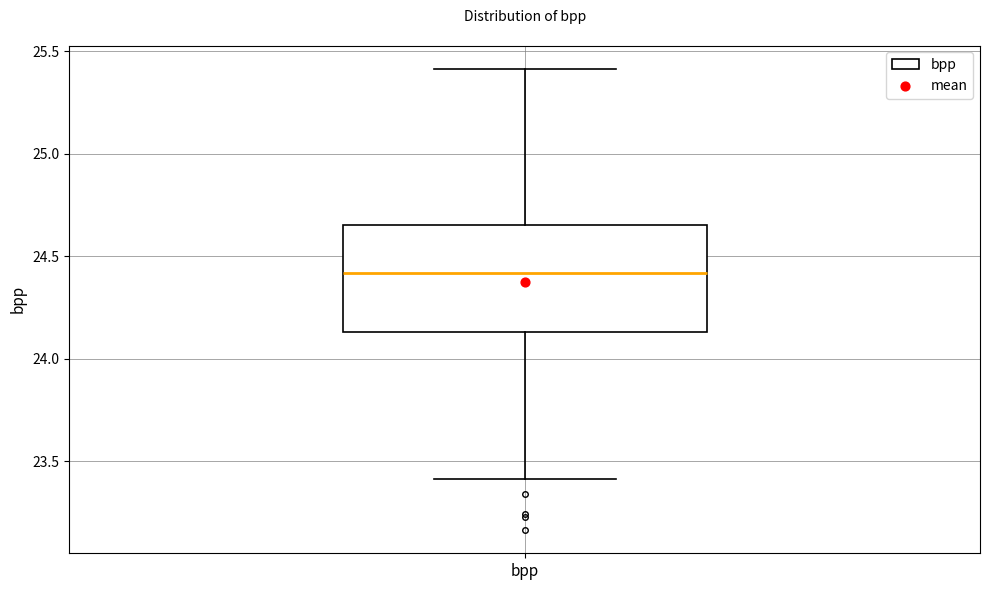

Read this box plot against the y-axis: the position of the median line, the range covered by the box, and the ends of both whiskers. The values are not printed on the chart, so give them approximately, as read against the axis.

median 24.40, box 24.15 to 24.65, whiskers 23.40 to 25.40